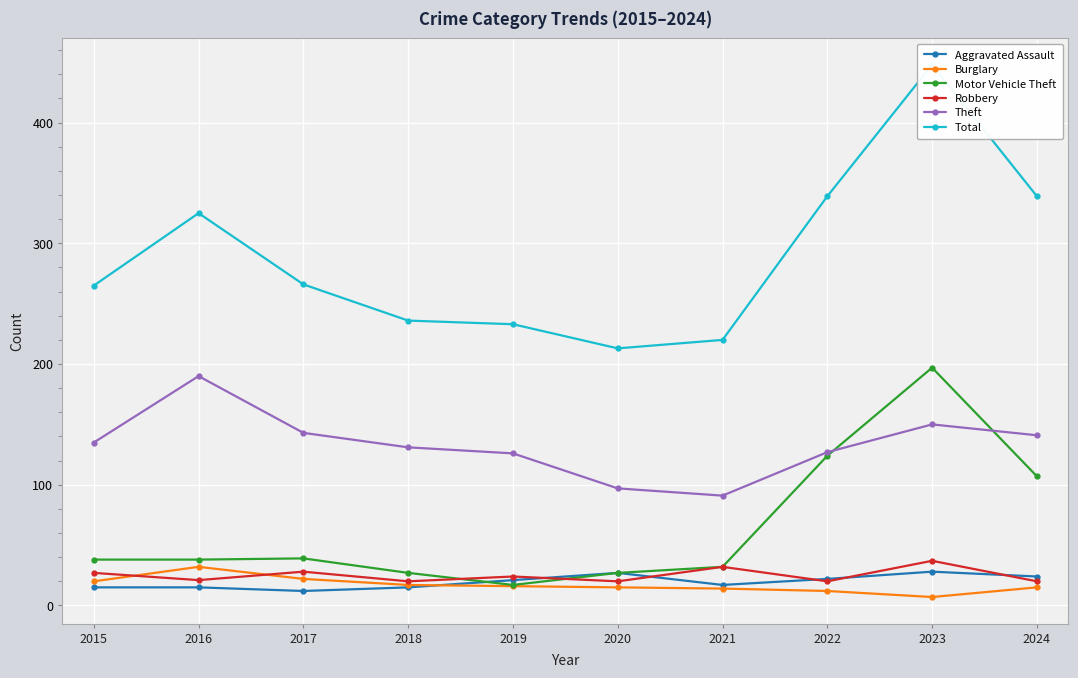

At which category does Motor Vehicle Theft reach its first local valley?

2019